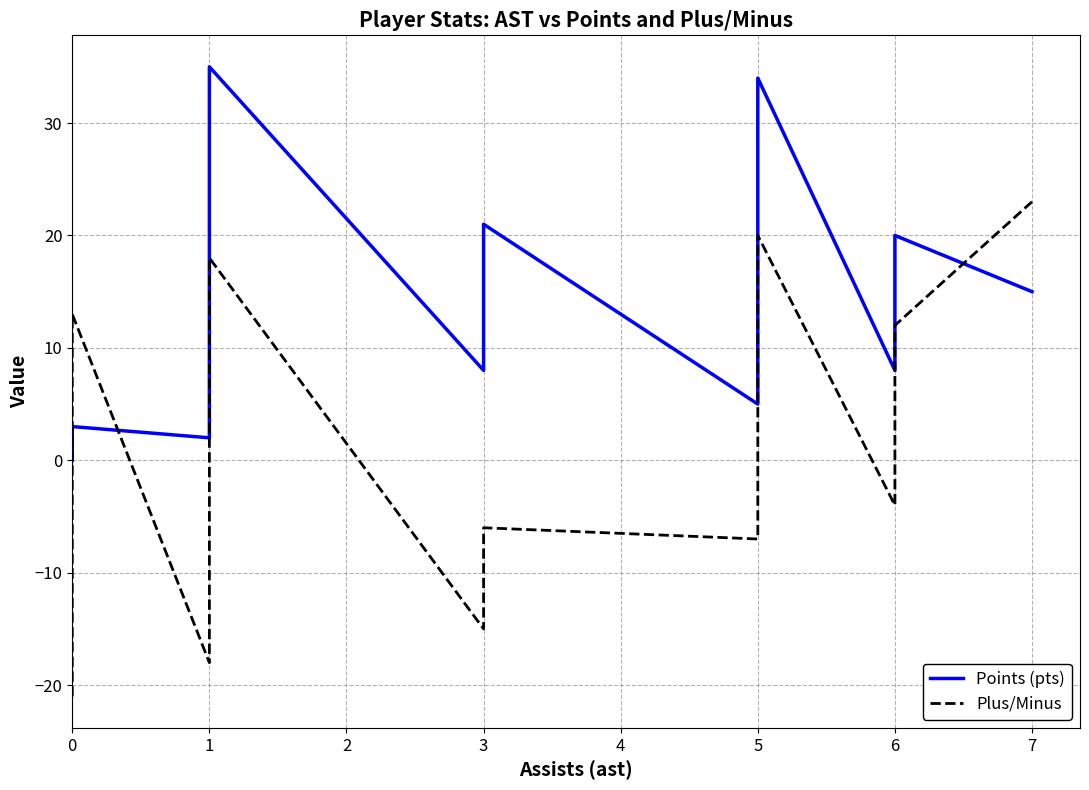

Which series has the largest range (max minus min)?

Plus/Minus